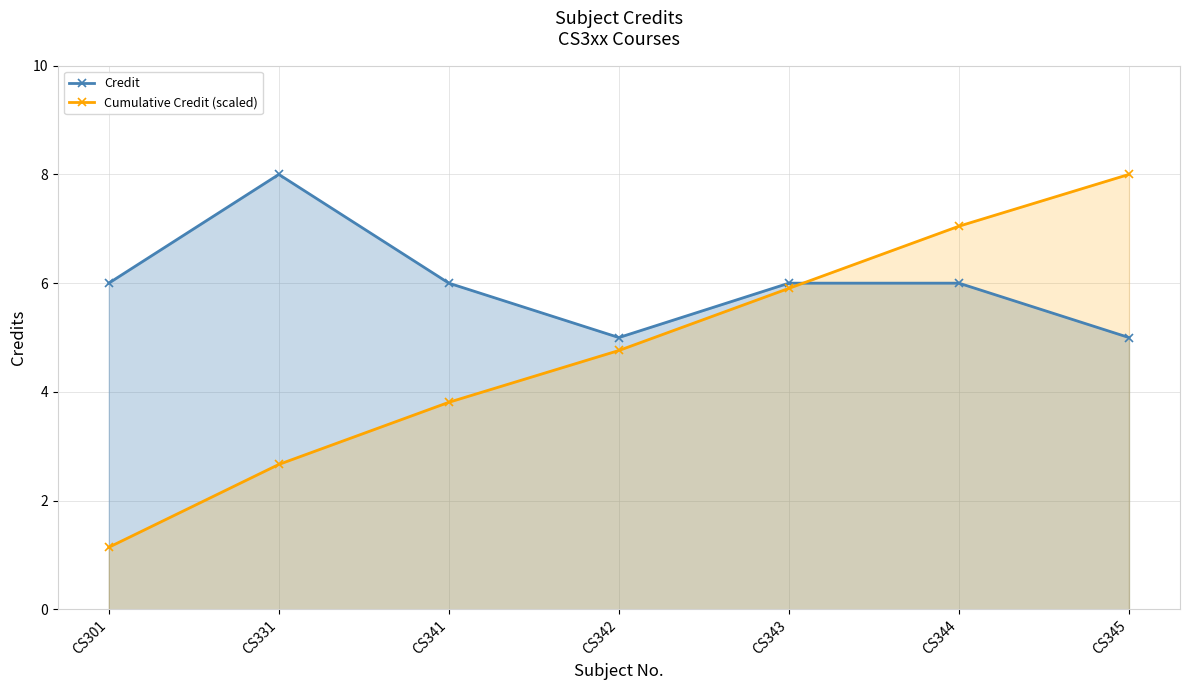

True or false: Credit has more than 0 interior local peaks.

True